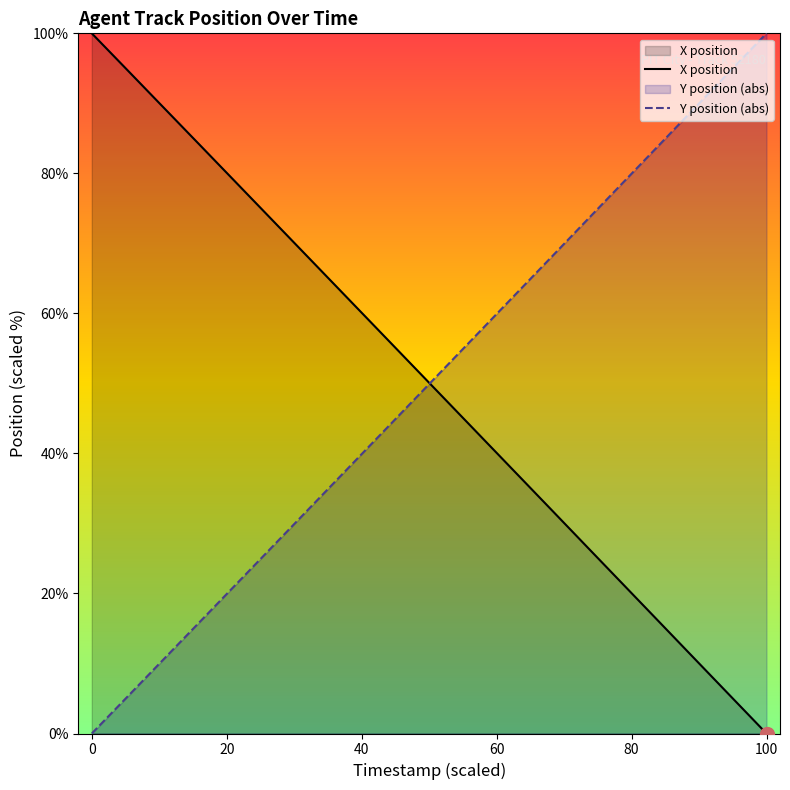

What is the difference between the highest and lowest values at 0?

100.0